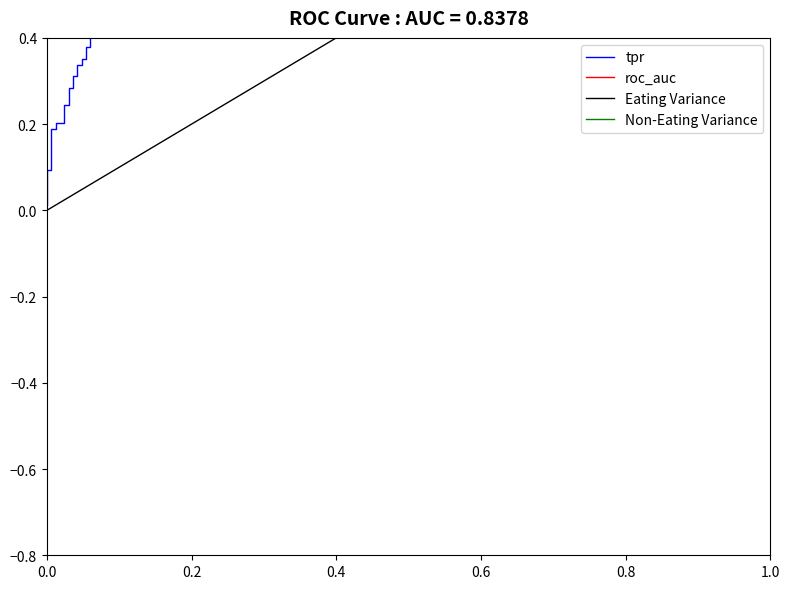

At how many categories does at least one series exceed 0?

40